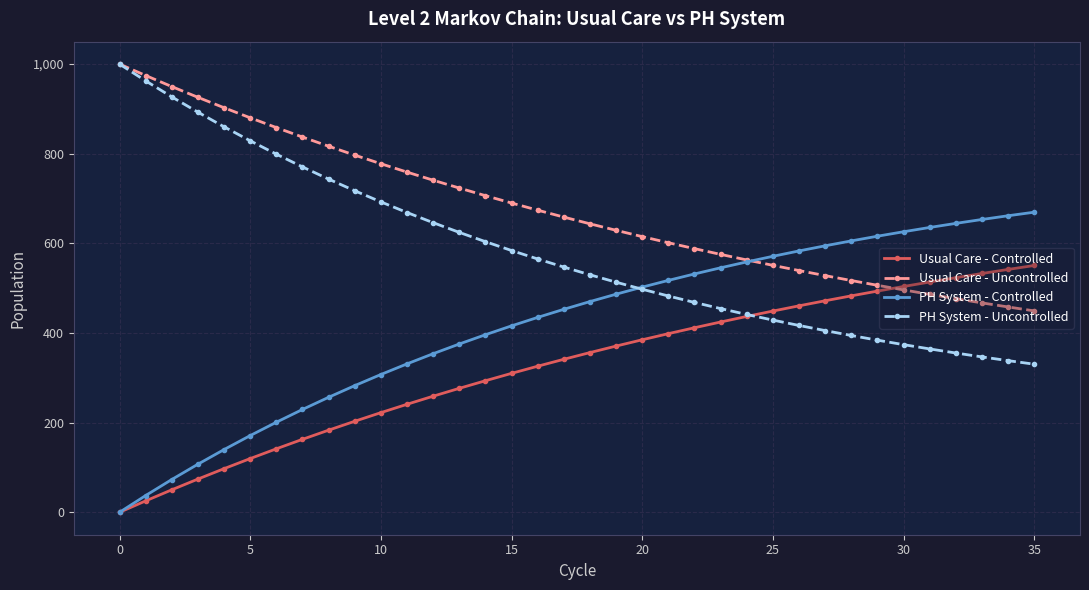

List the series in order of their overall mean, highest first.

Usual Care - Uncontrolled, PH System - Uncontrolled, PH System - Controlled, Usual Care - Controlled